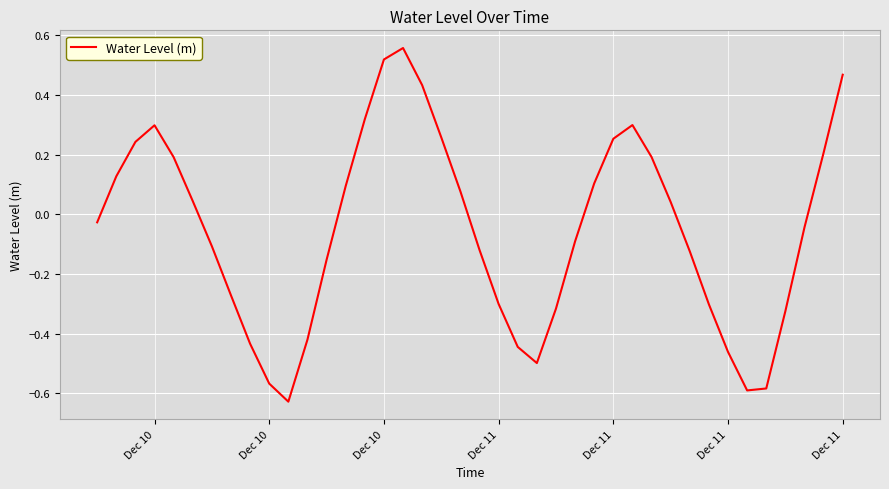

What is the difference between the maximum and minimum values?

1.2